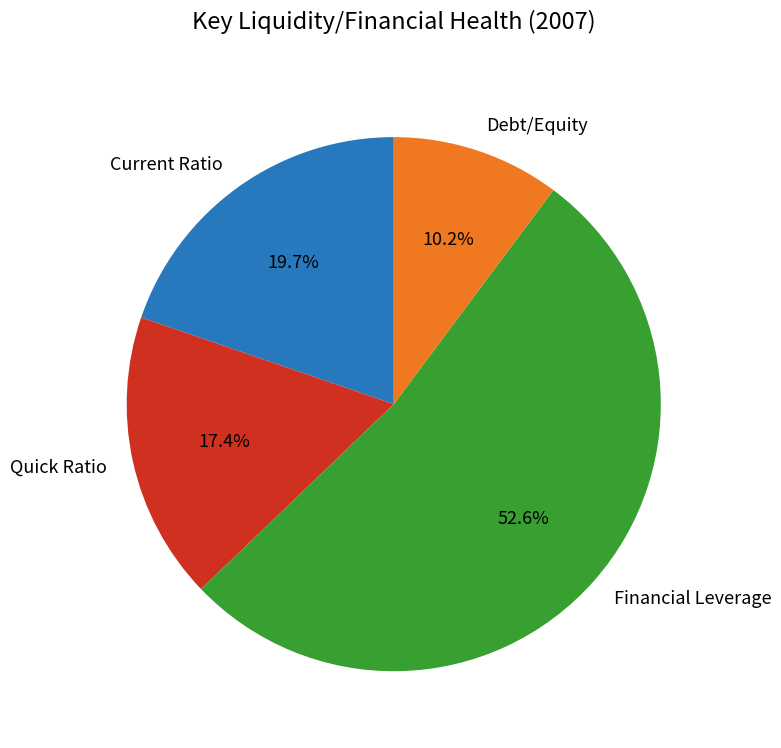

Rank the categories by value from highest to lowest.

Financial Leverage, Current Ratio, Quick Ratio, Debt/Equity